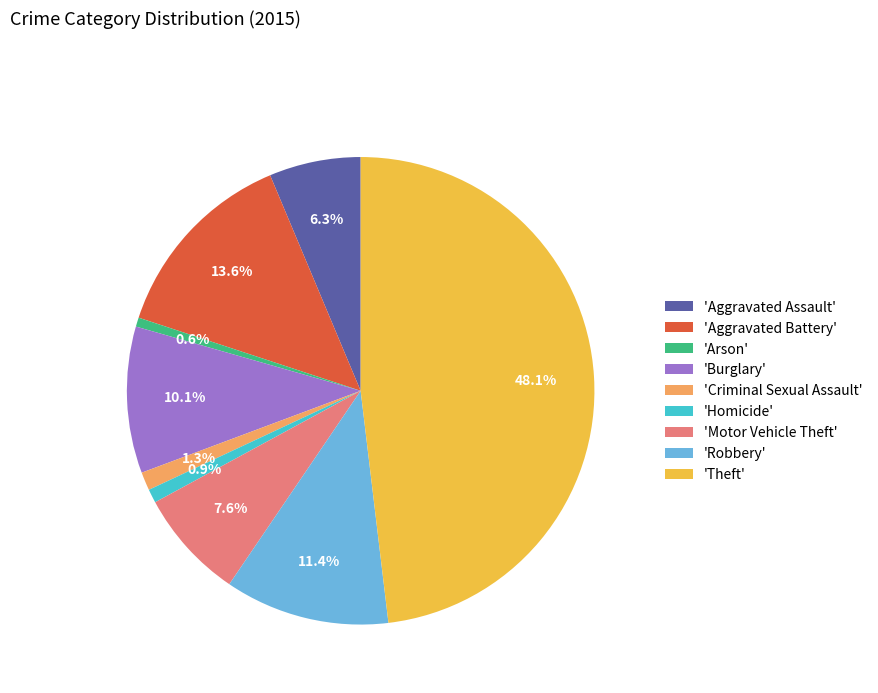

What percentage is NOT represented by 'Aggravated Battery'?

86.4%